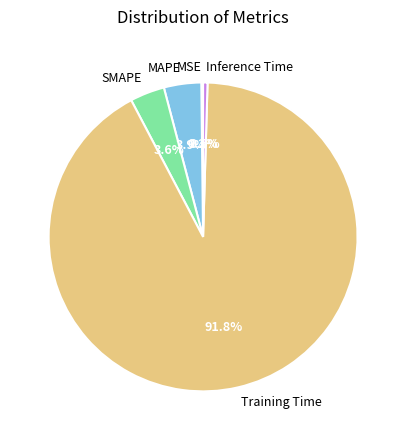

Between SMAPE and Inference Time, which is larger?

SMAPE